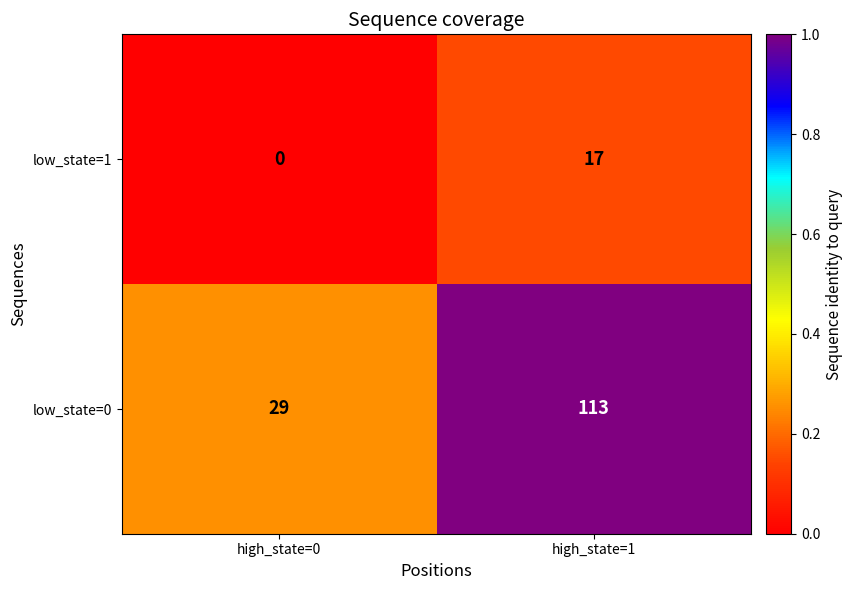

At which label is low_state=0 closest to 71?

high_state=0